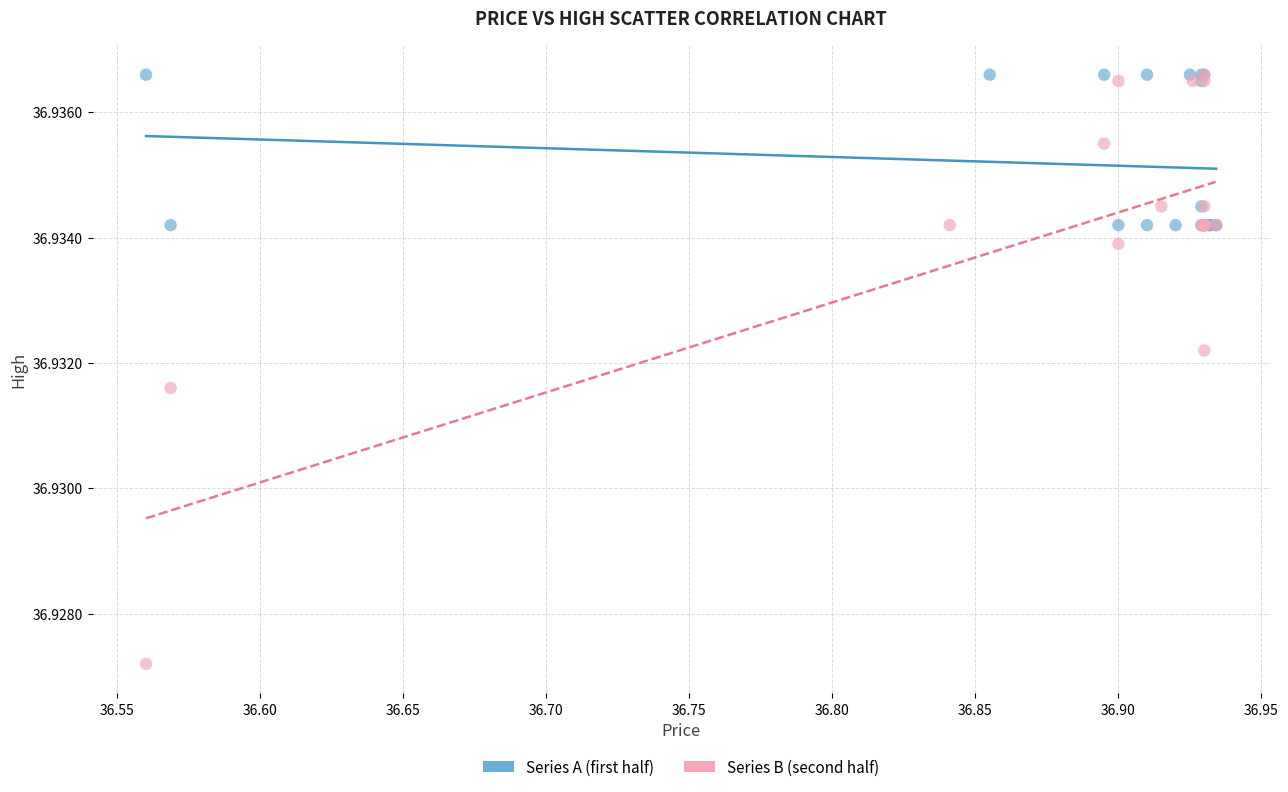

Which series has the largest Y range (max minus min)?

Series B (second half)